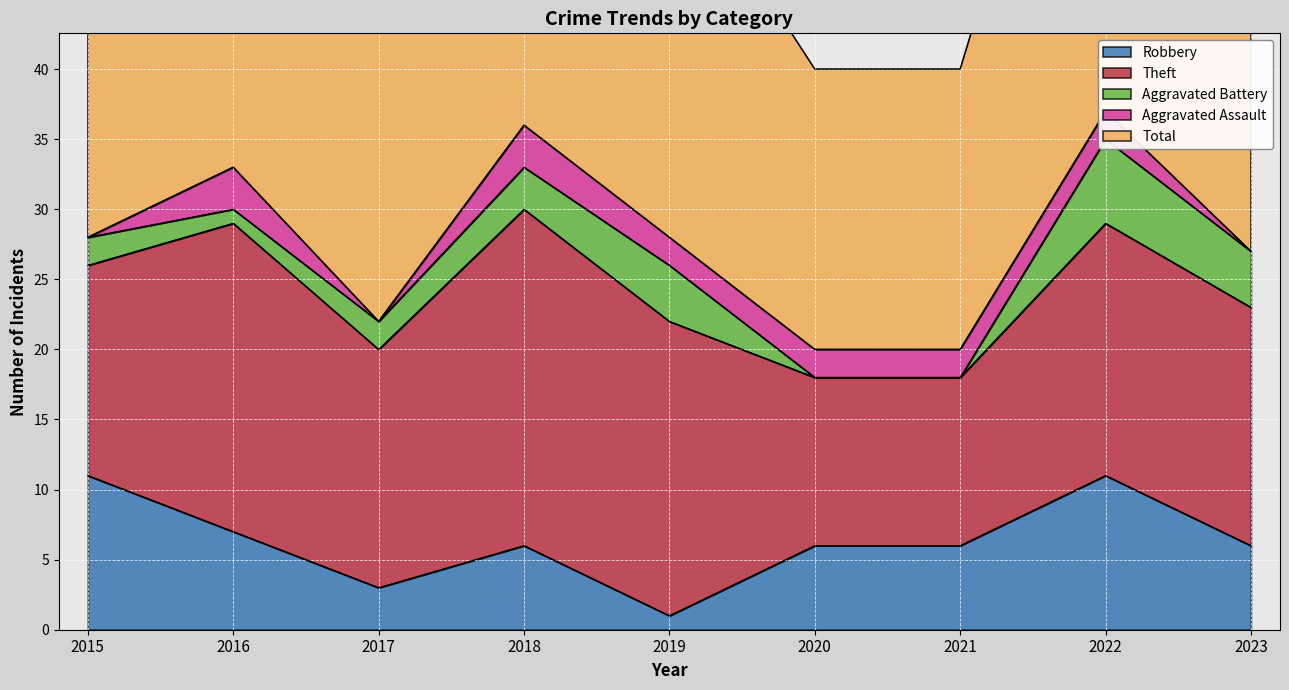

What is the minimum value for Total?

20